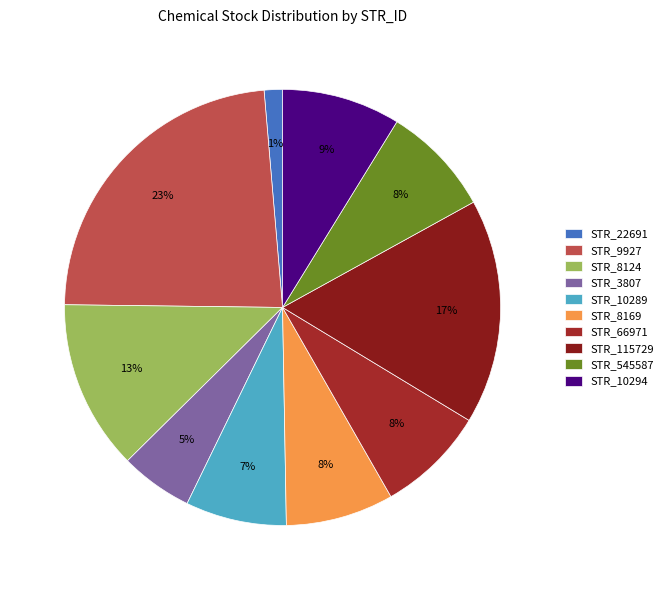

Which slice is the largest?

STR_9927